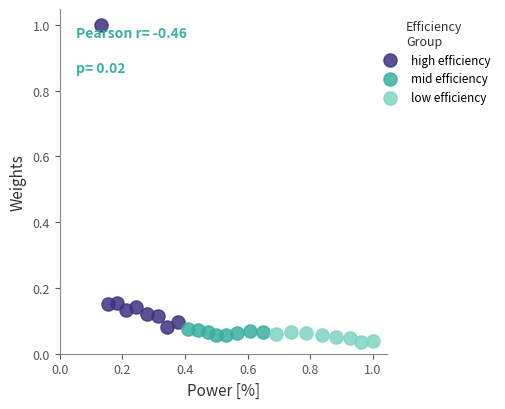

Which series contains the highest Y value?

high efficiency